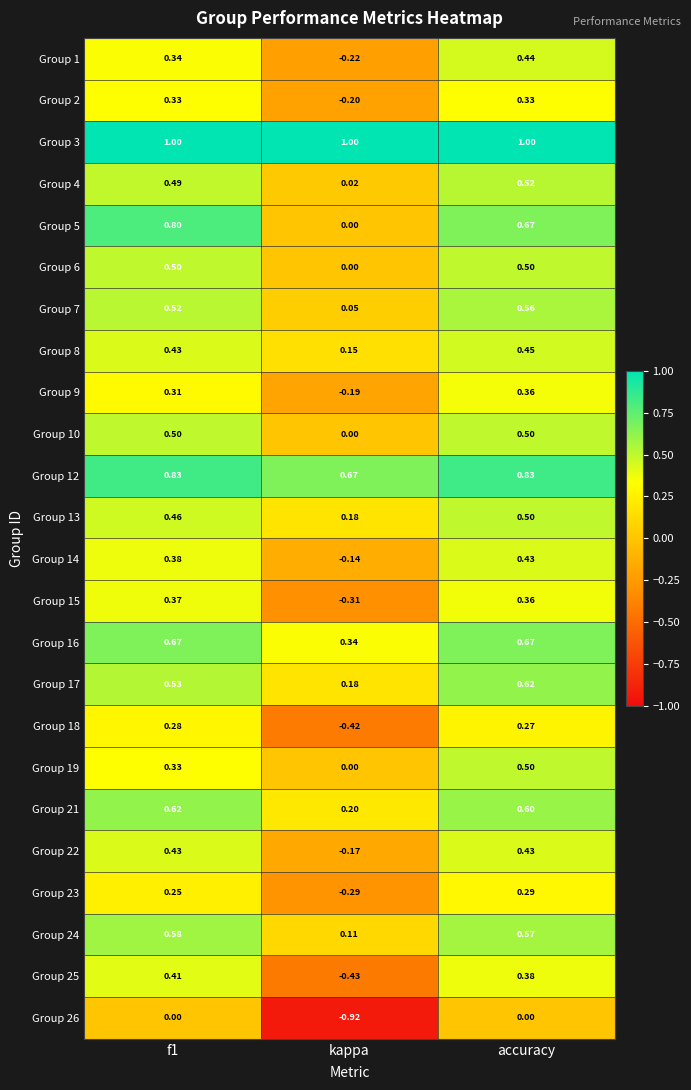

Between f1 and kappa, which series saw the biggest shift?

Group 26